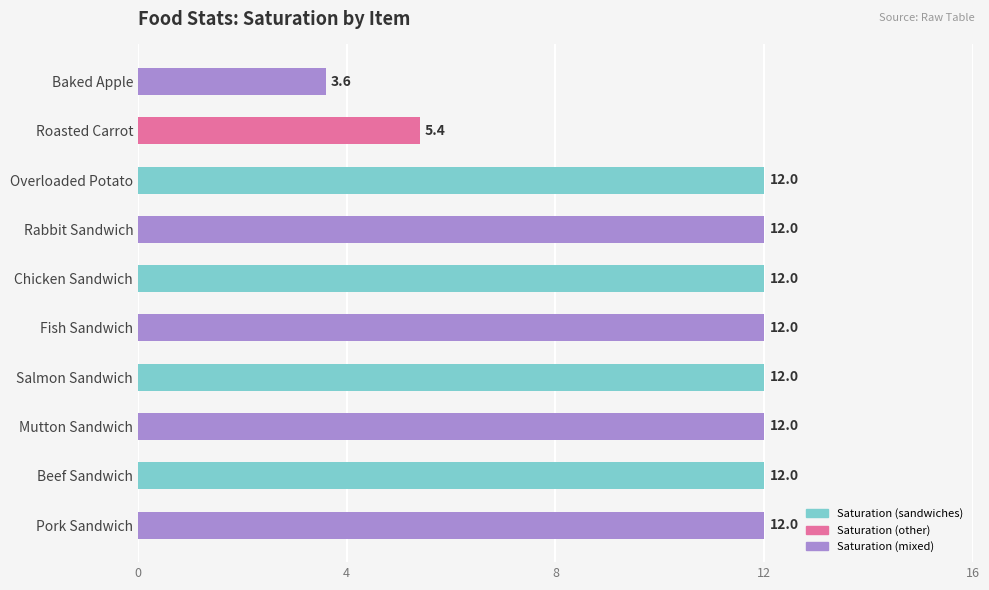

At which label is the value closest to 7?

Roasted Carrot